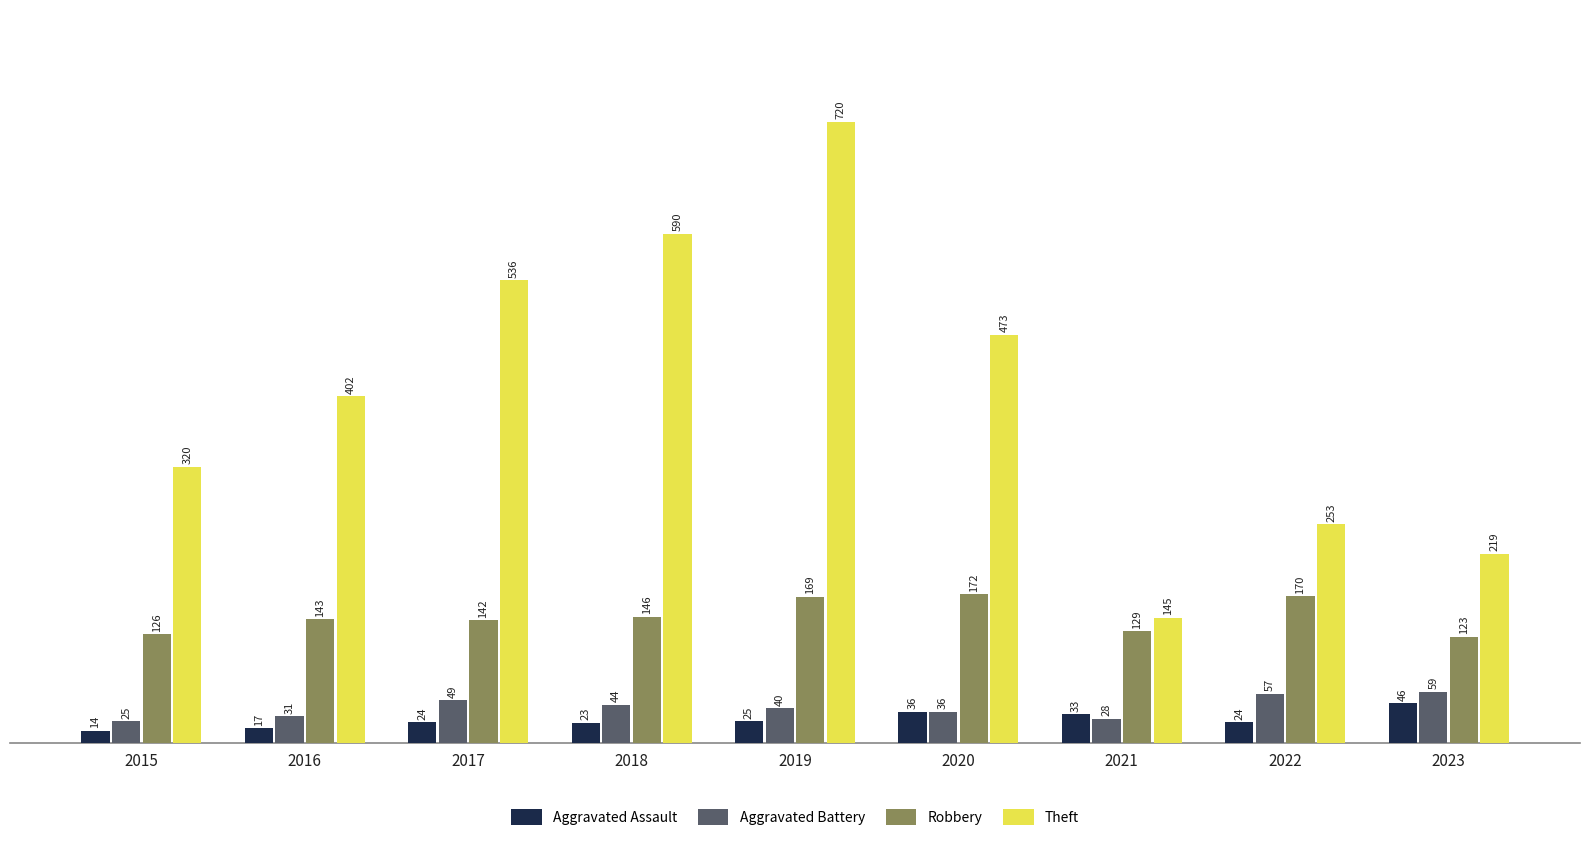

What is the maximum value shown in the chart?

720